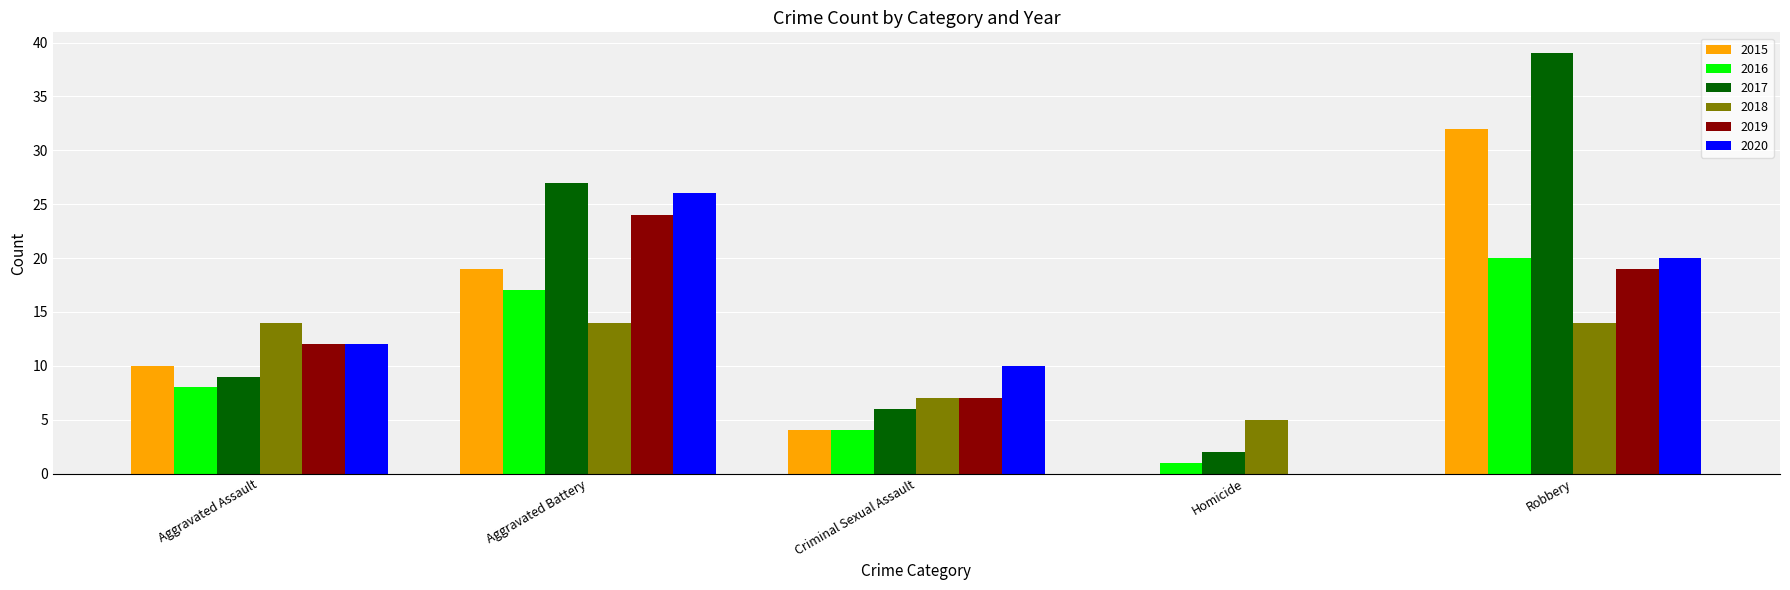

What is the maximum value shown in the chart?

39